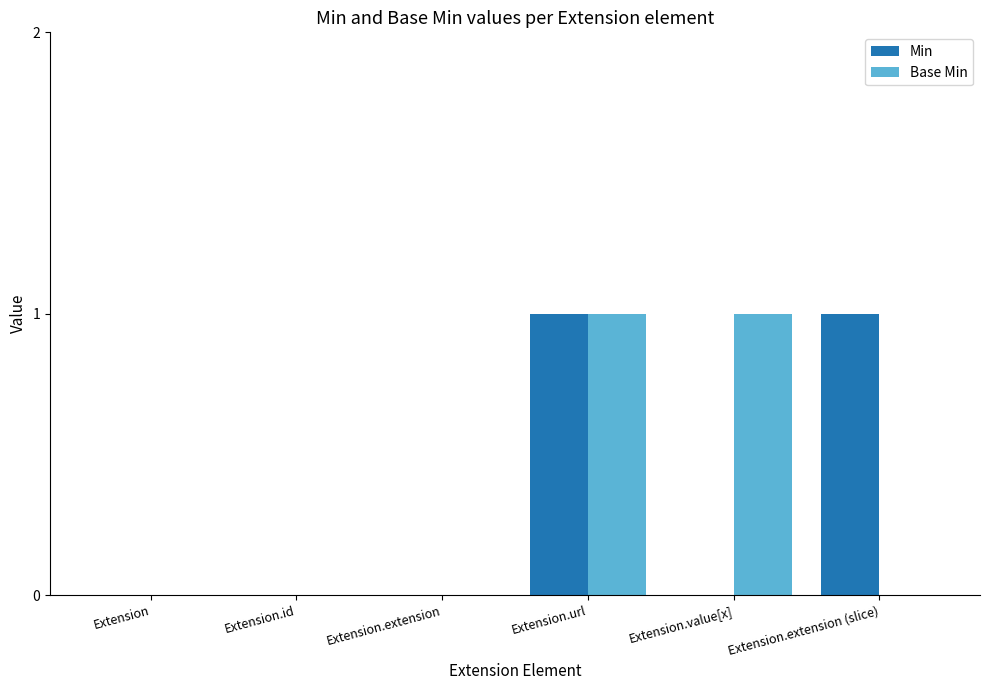

How many distinct data groups are displayed?

2